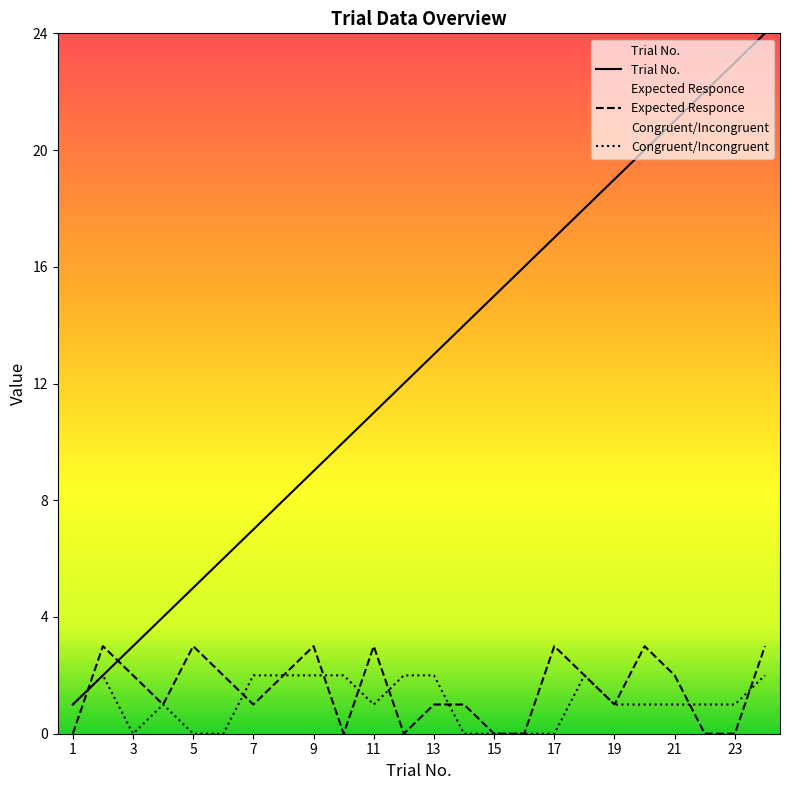

Is the value of Congruent/Incongruent at 19 greater than the value of Expected Responce at 5?

No